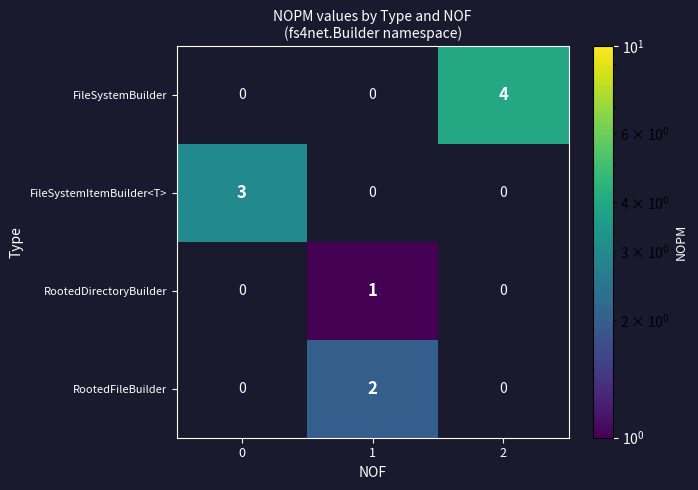

At how many categories does at least one series exceed 0?

3